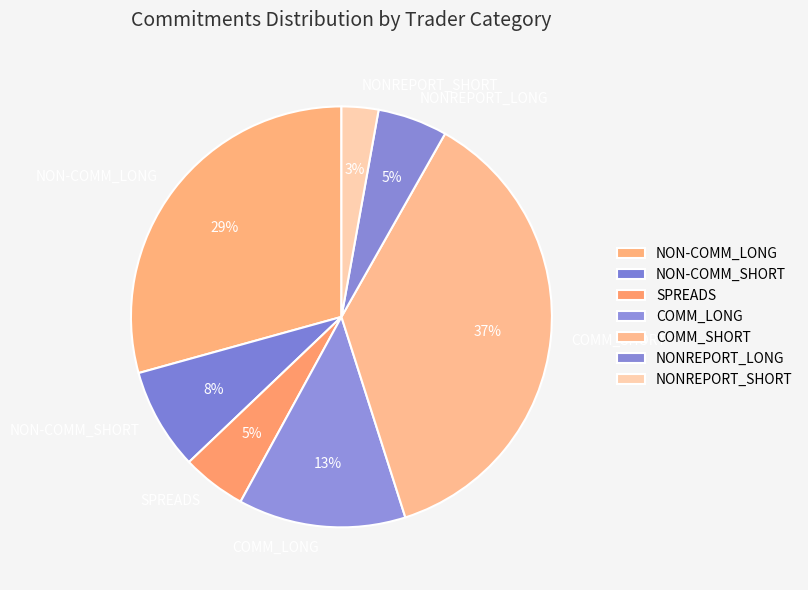

Is there a majority slice in this chart?

No